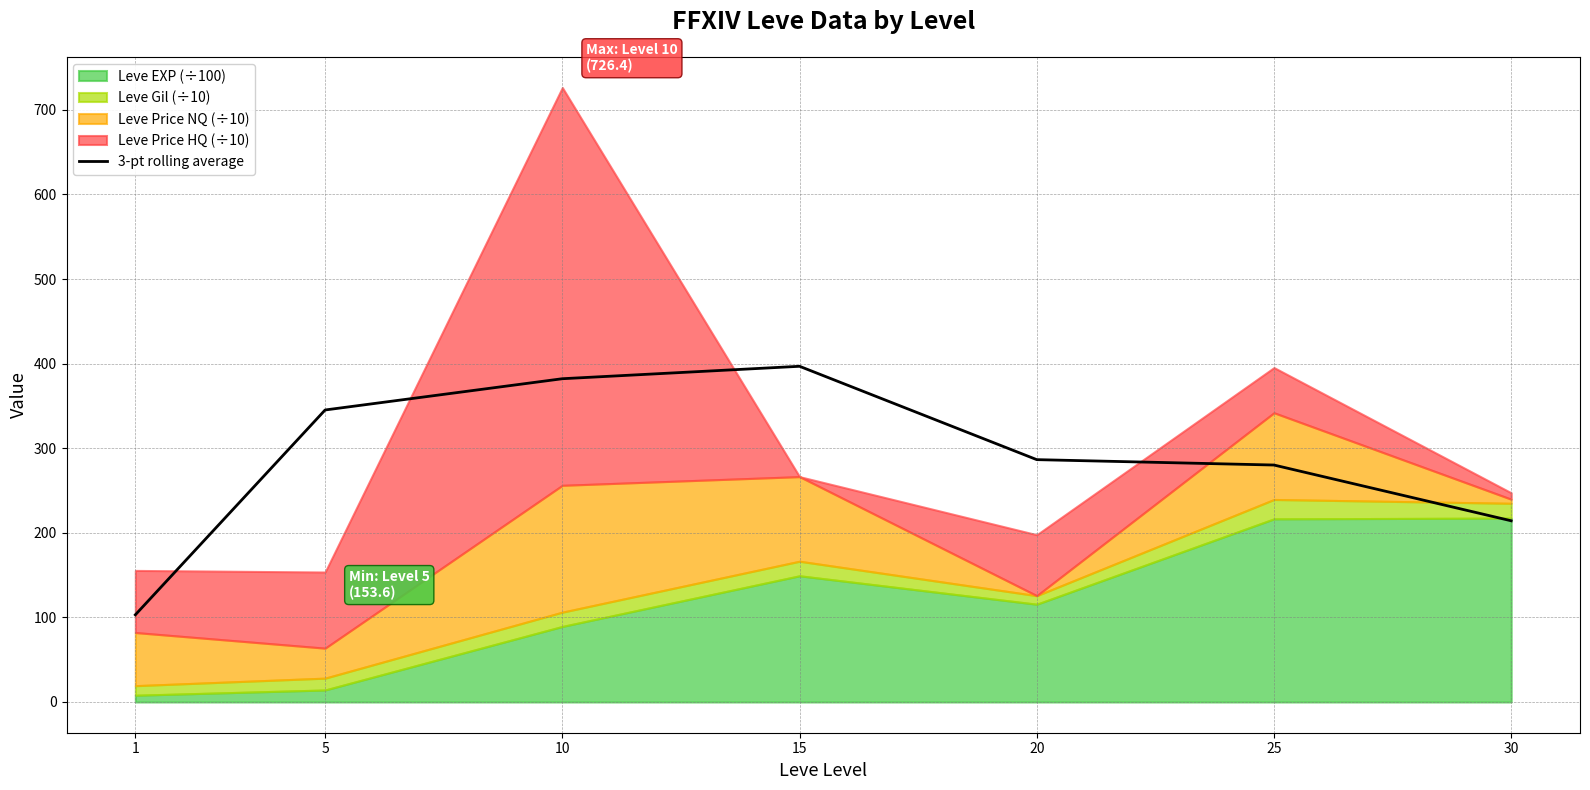

List the labels in order of value, largest first.

15, 10, 5, 20, 25, 30, 1